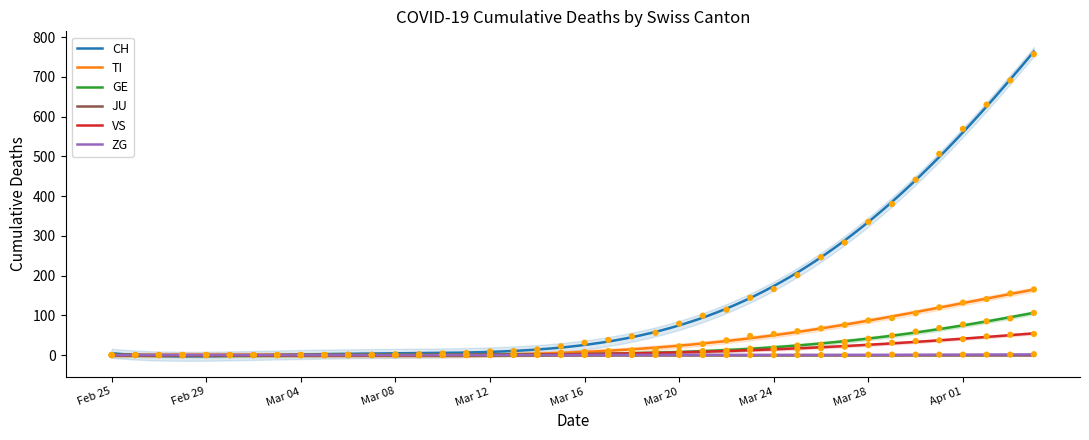

Which series has the largest total across all categories?

CH